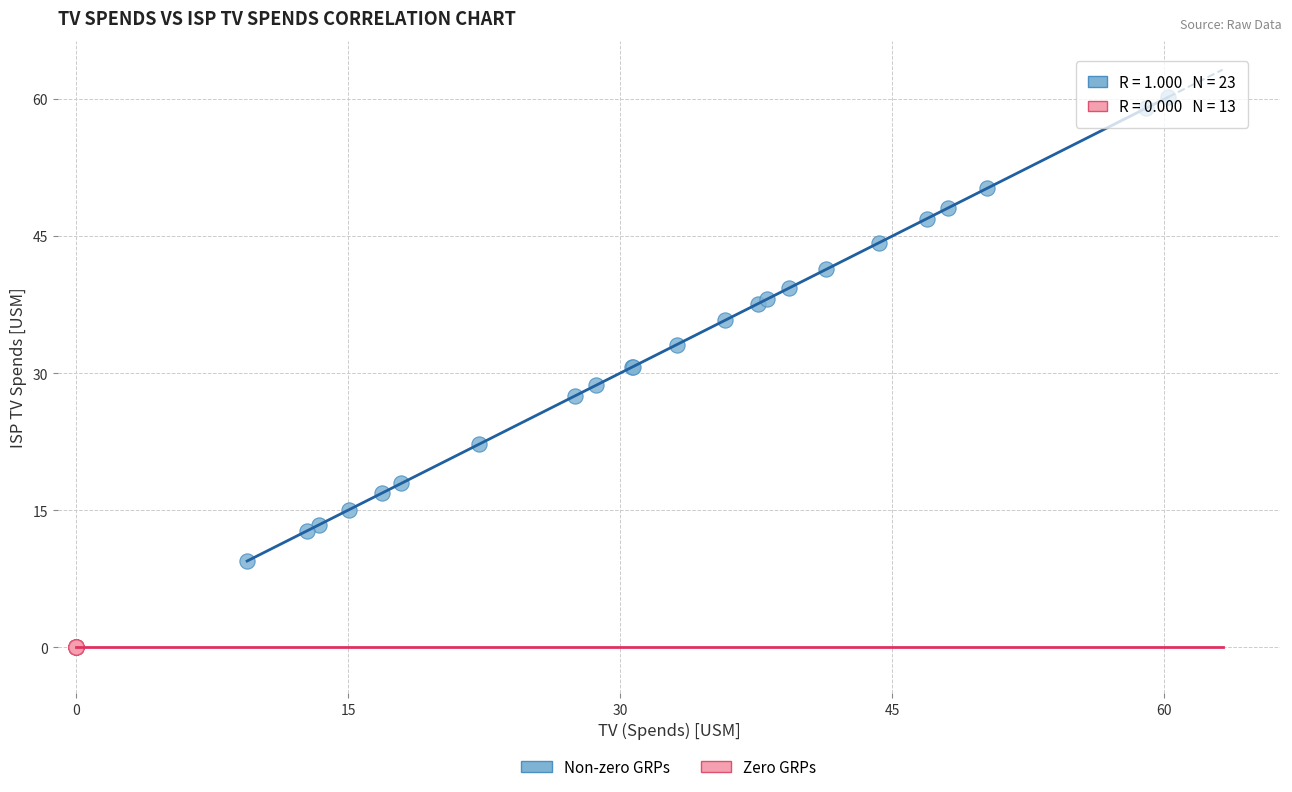

Which series contains the highest Y value?

Non-zero GRPs